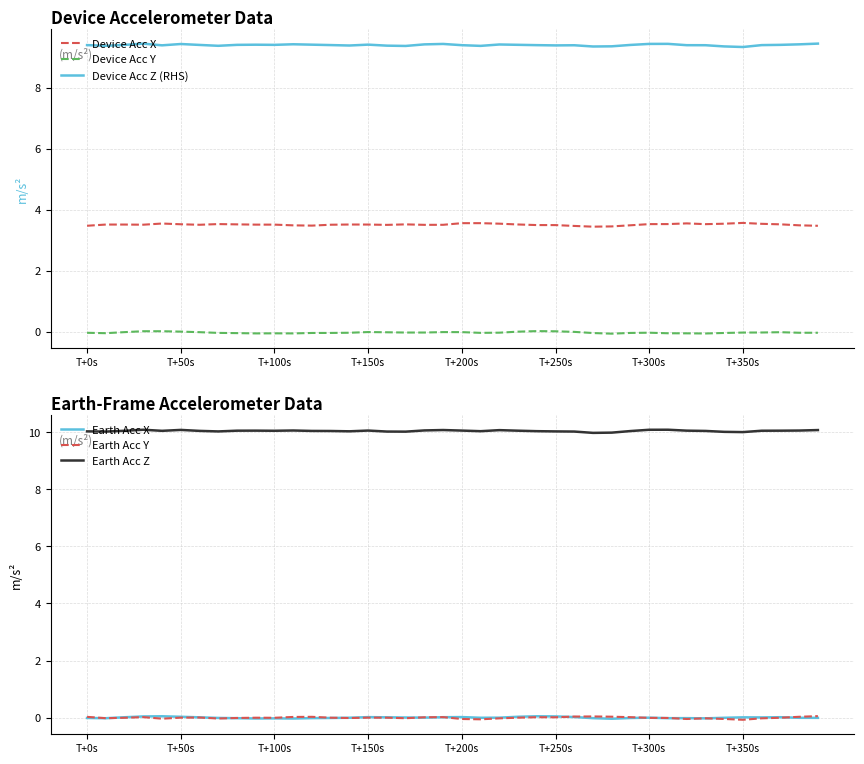

What is the lowest value of the Earth Acc Z series?

10.0